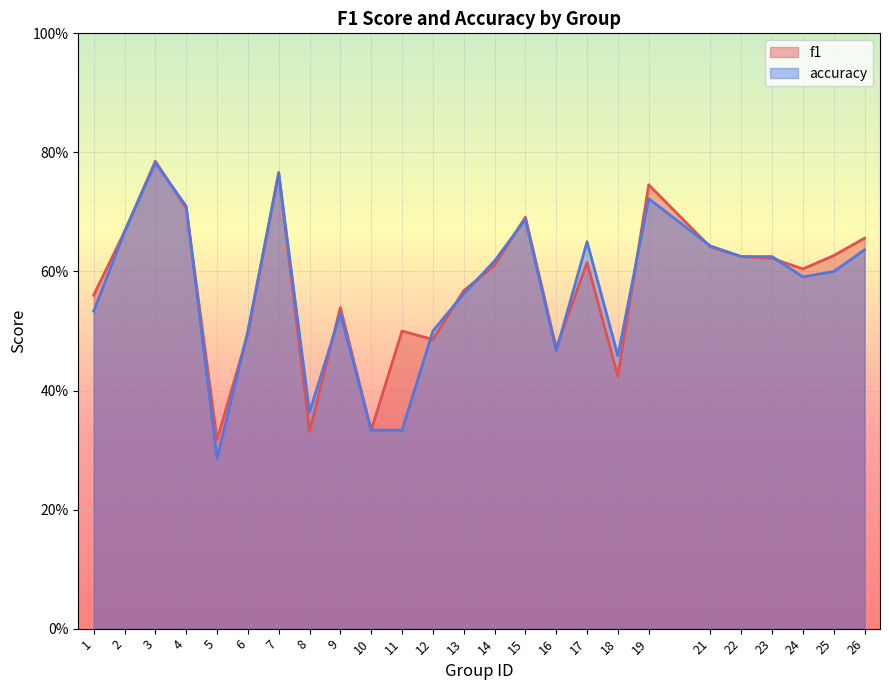

How many lines are shown in the chart?

2